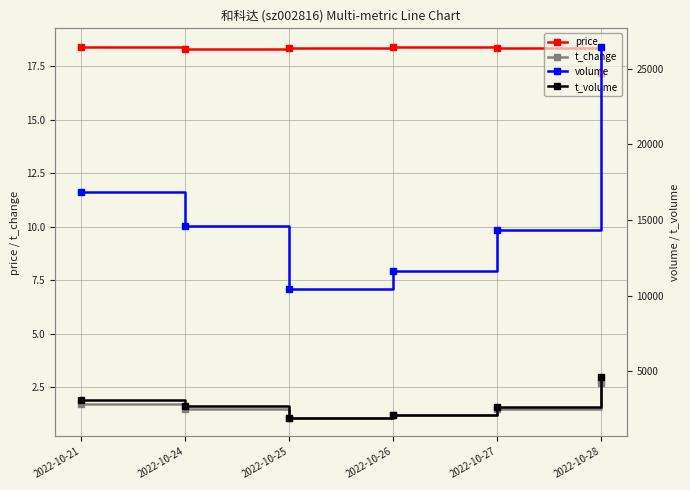

True or false: t_volume and volume intersect in this chart.

False